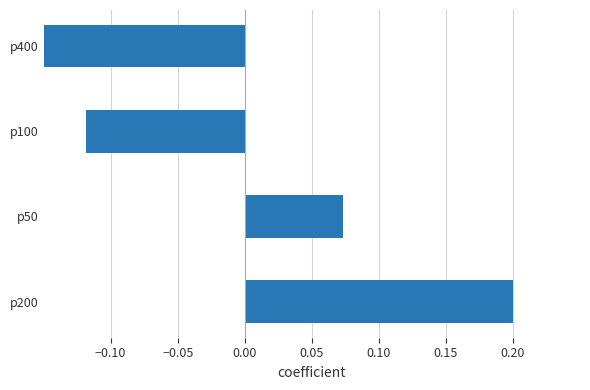

How many values exceed 0?

2